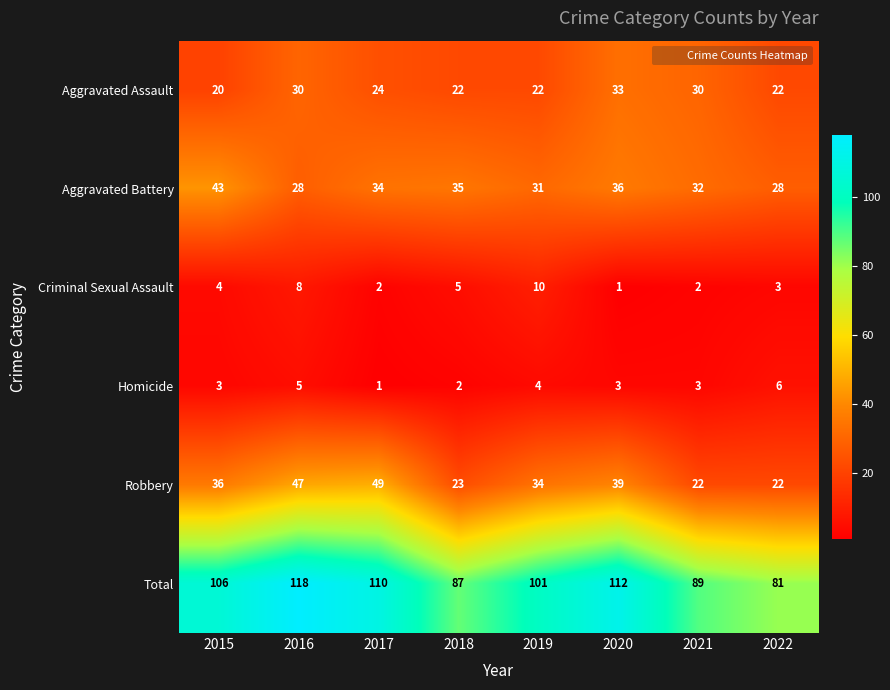

How many distinct data groups are displayed?

6